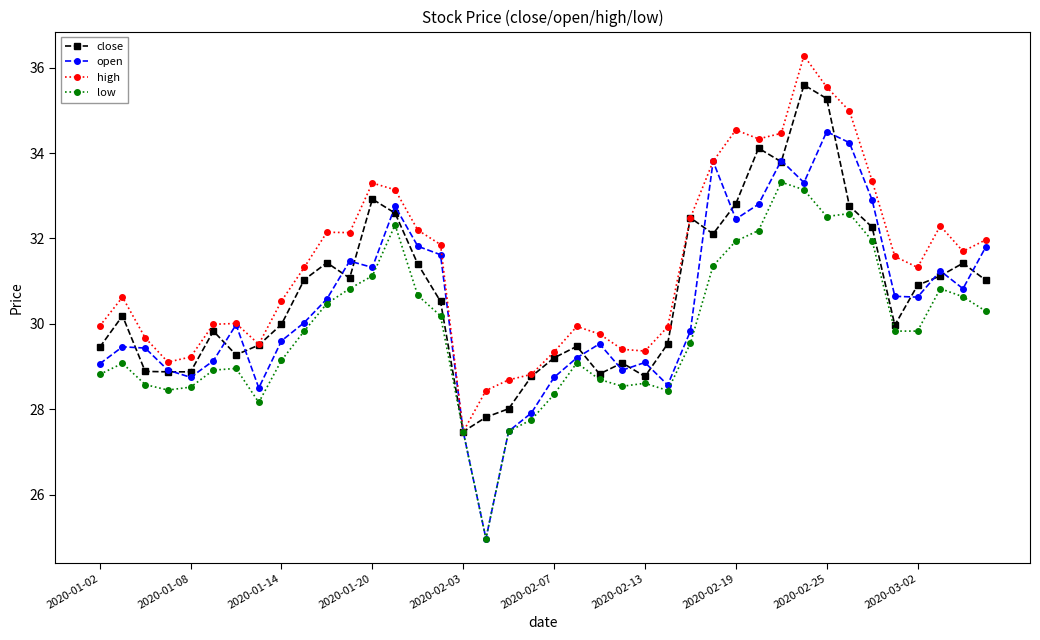

Does the chart have visible grid lines?

No